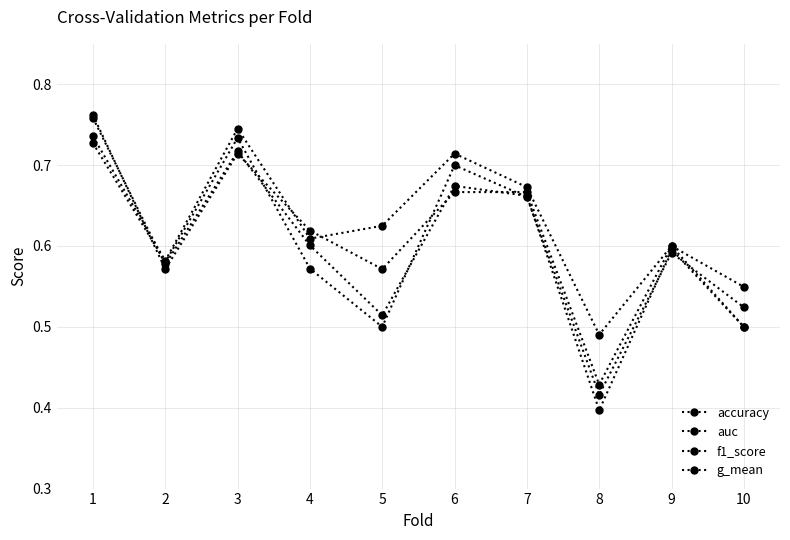

Does the chart display data point markers on the line(s)?

Yes